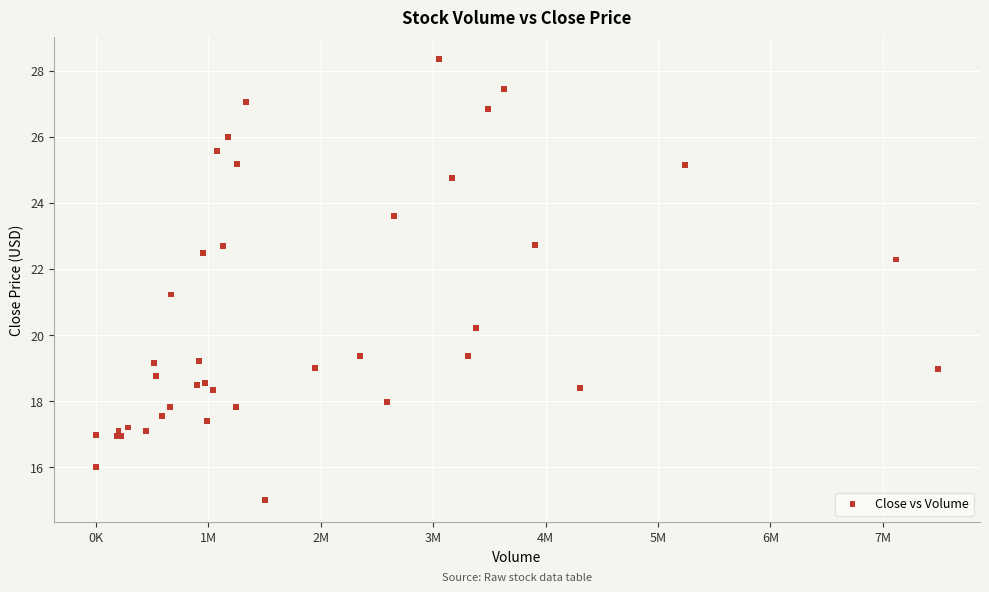

What Y value in the scatter plot is closest to 21?

21.2